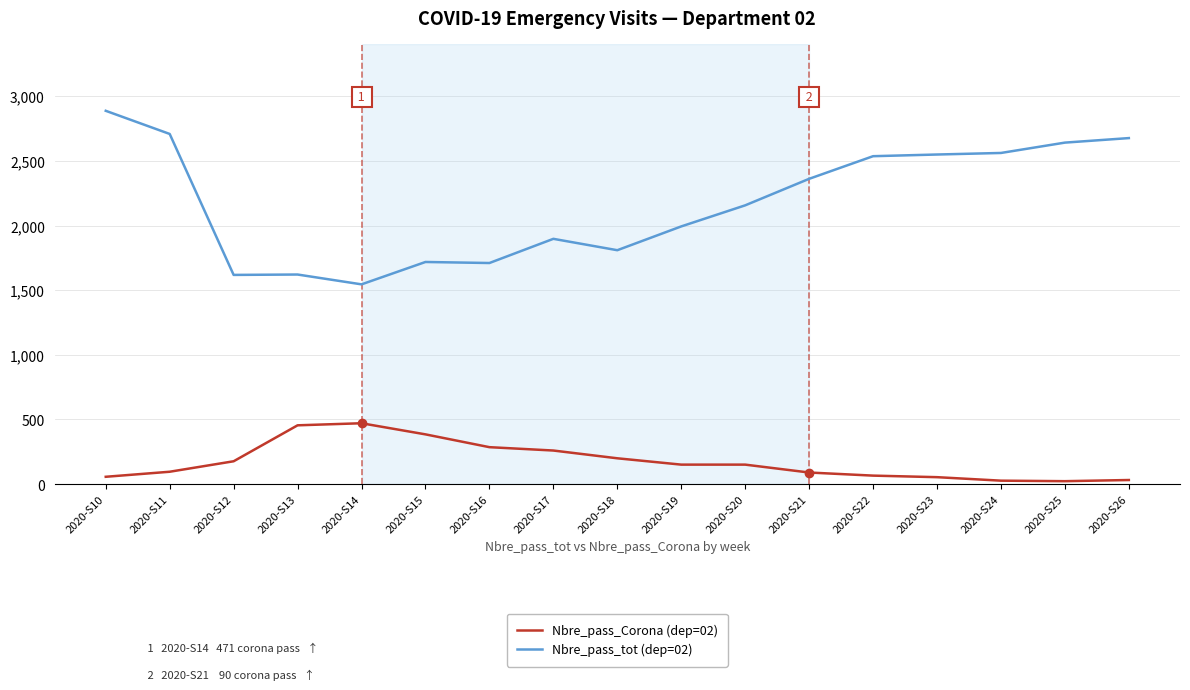

Between 2020-S24 and 2020-S26, which series saw the biggest shift?

Nbre_pass_tot (dep=02)